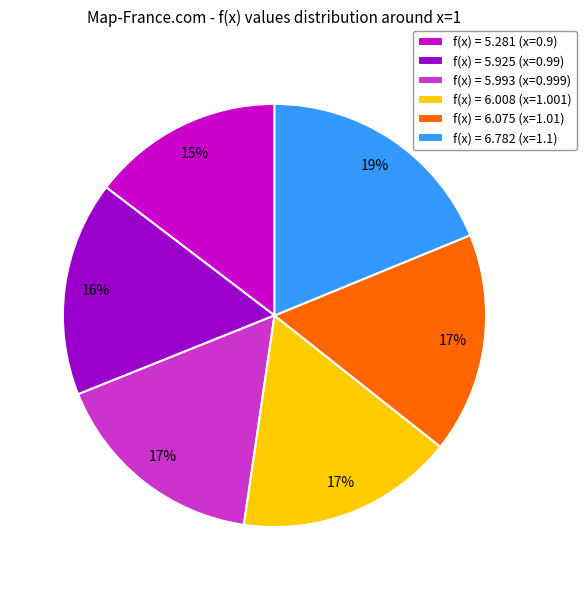

To the nearest percent, what is the difference between the largest and smallest slice percentages?

4%